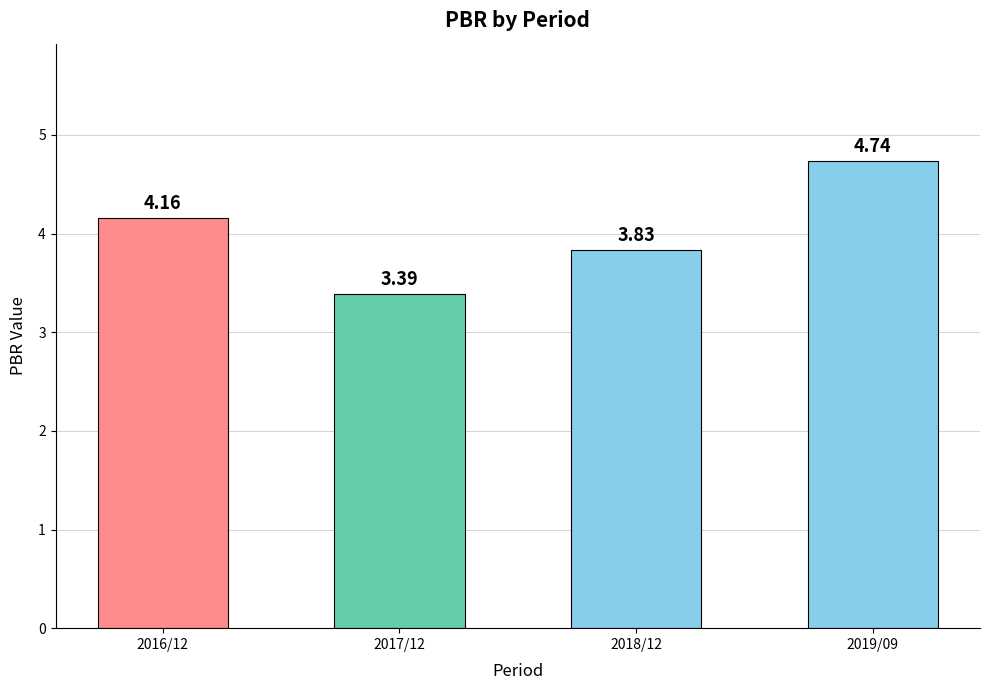

What is the ratio of the value at 2017/12 to the value at 2018/12?

0.9